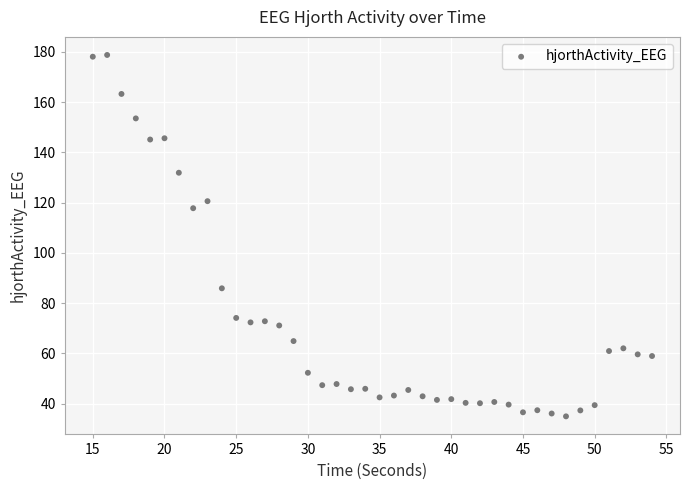

What is the range of X values (max minus min)?

39.0